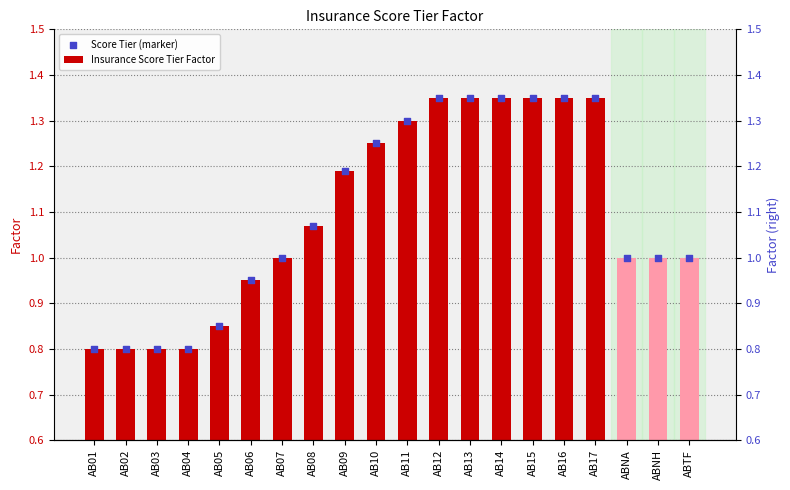

Which series has the largest total across all categories?

Insurance Score Tier Factor